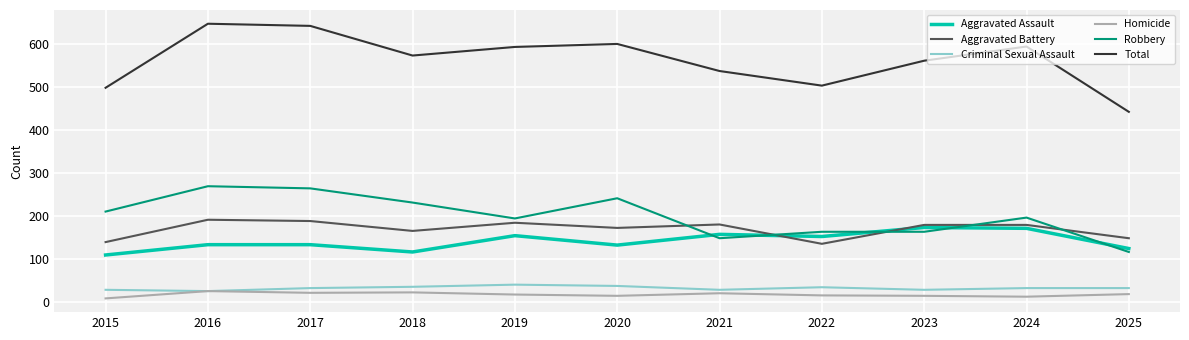

What is the minimum value for Criminal Sexual Assault?

26